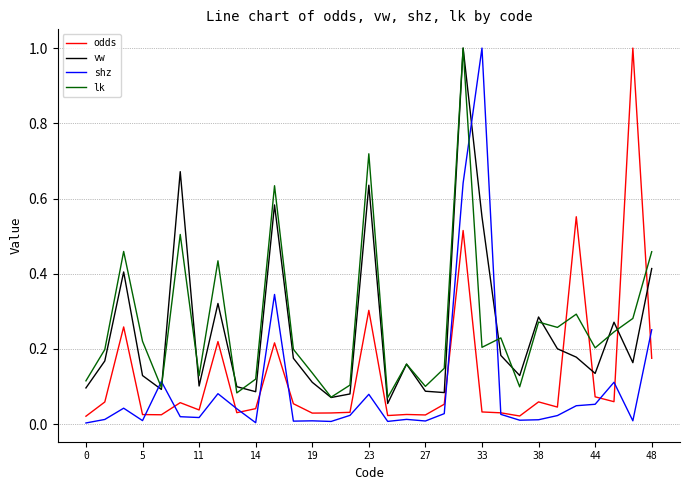

What is the maximum value for odds?

1.0